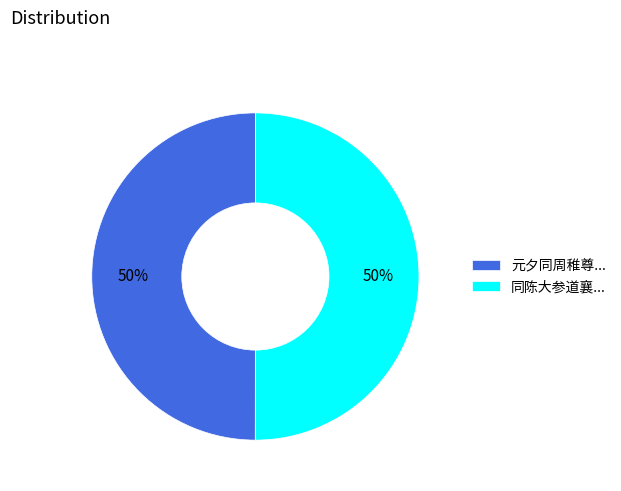

Is the sum of 元夕同周稚尊... and 同陈大参道襄... greater than half?

Yes